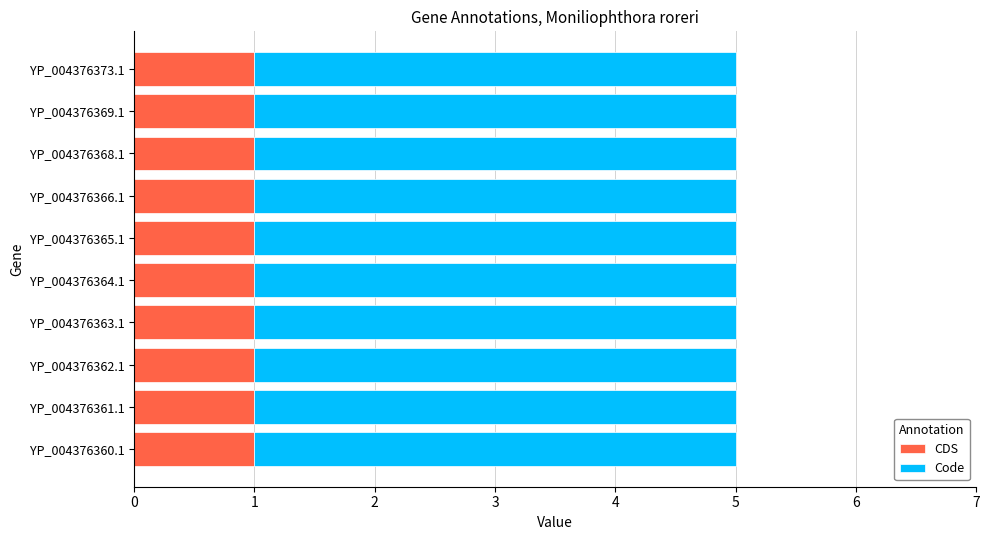

What are all the series names shown in the legend?

CDS, Code